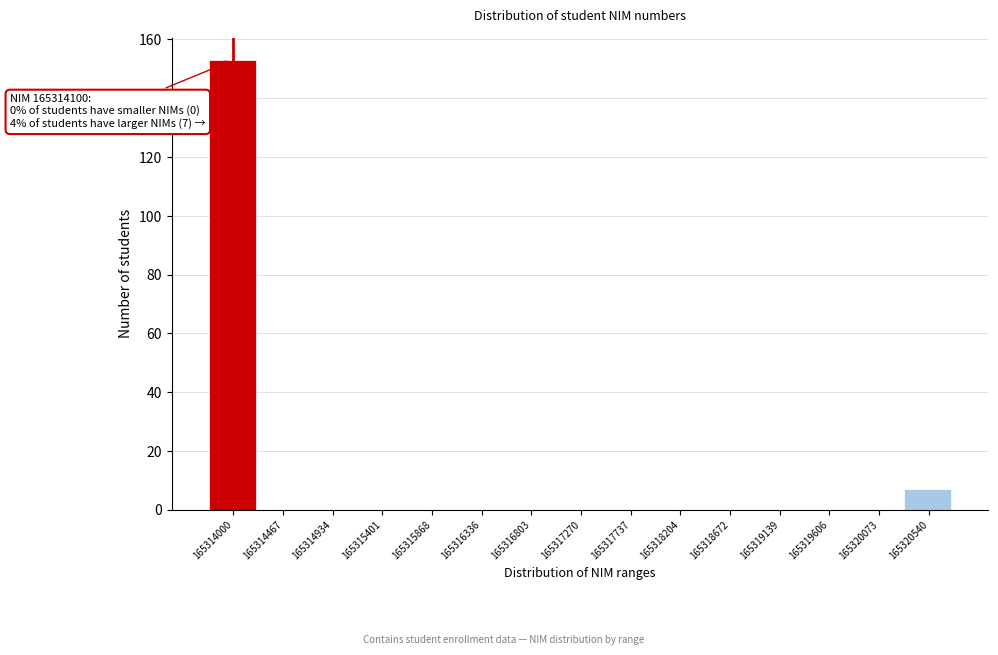

Reading right to left, list all the values displayed in this chart.

165320540=7	165320073=0	165319606=0	165319139=0	165318672=0	165318204=0	165317737=0	165317270=0	165316803=0	165316336=0	165315868=0	165315401=0	165314934=0	165314467=0	165314000=153